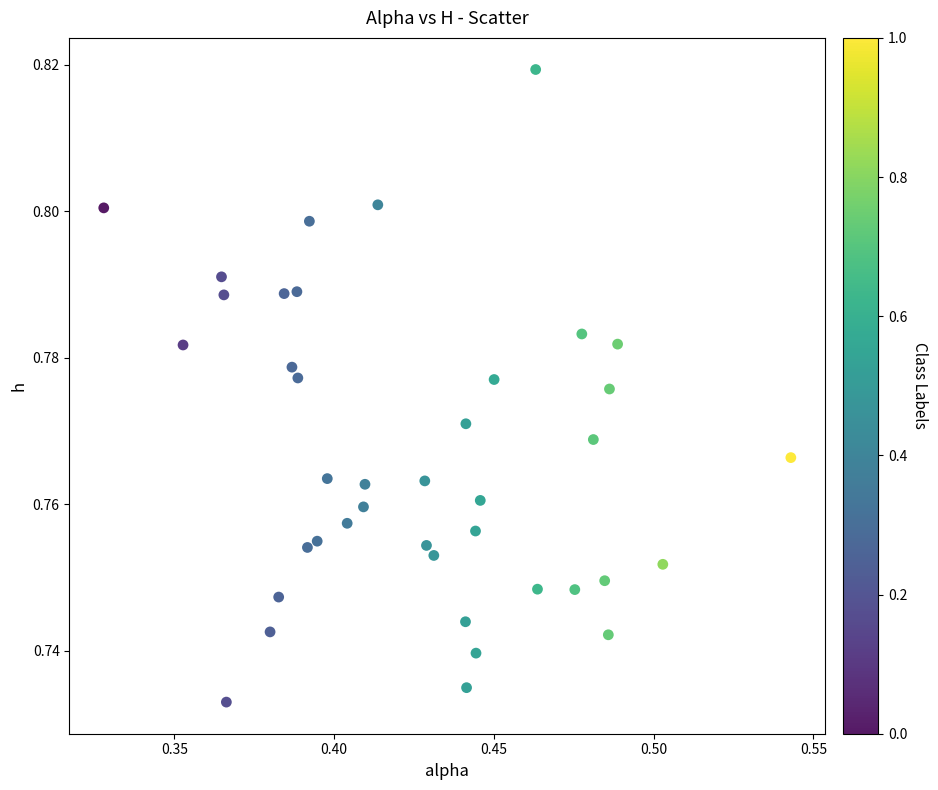

Count the number of points in this scatter plot.

40